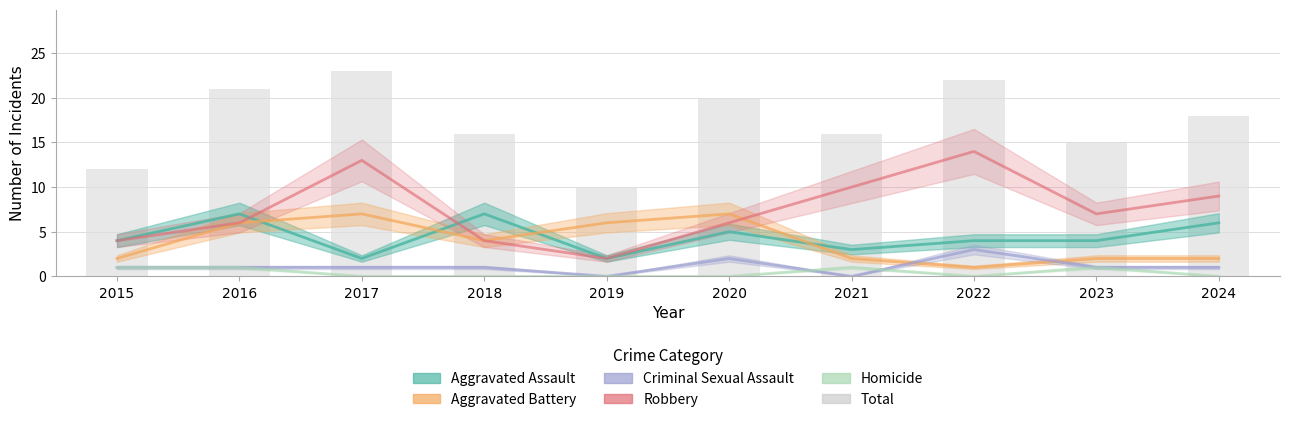

The chart shows a value of 38 at 2017. True or false?

False